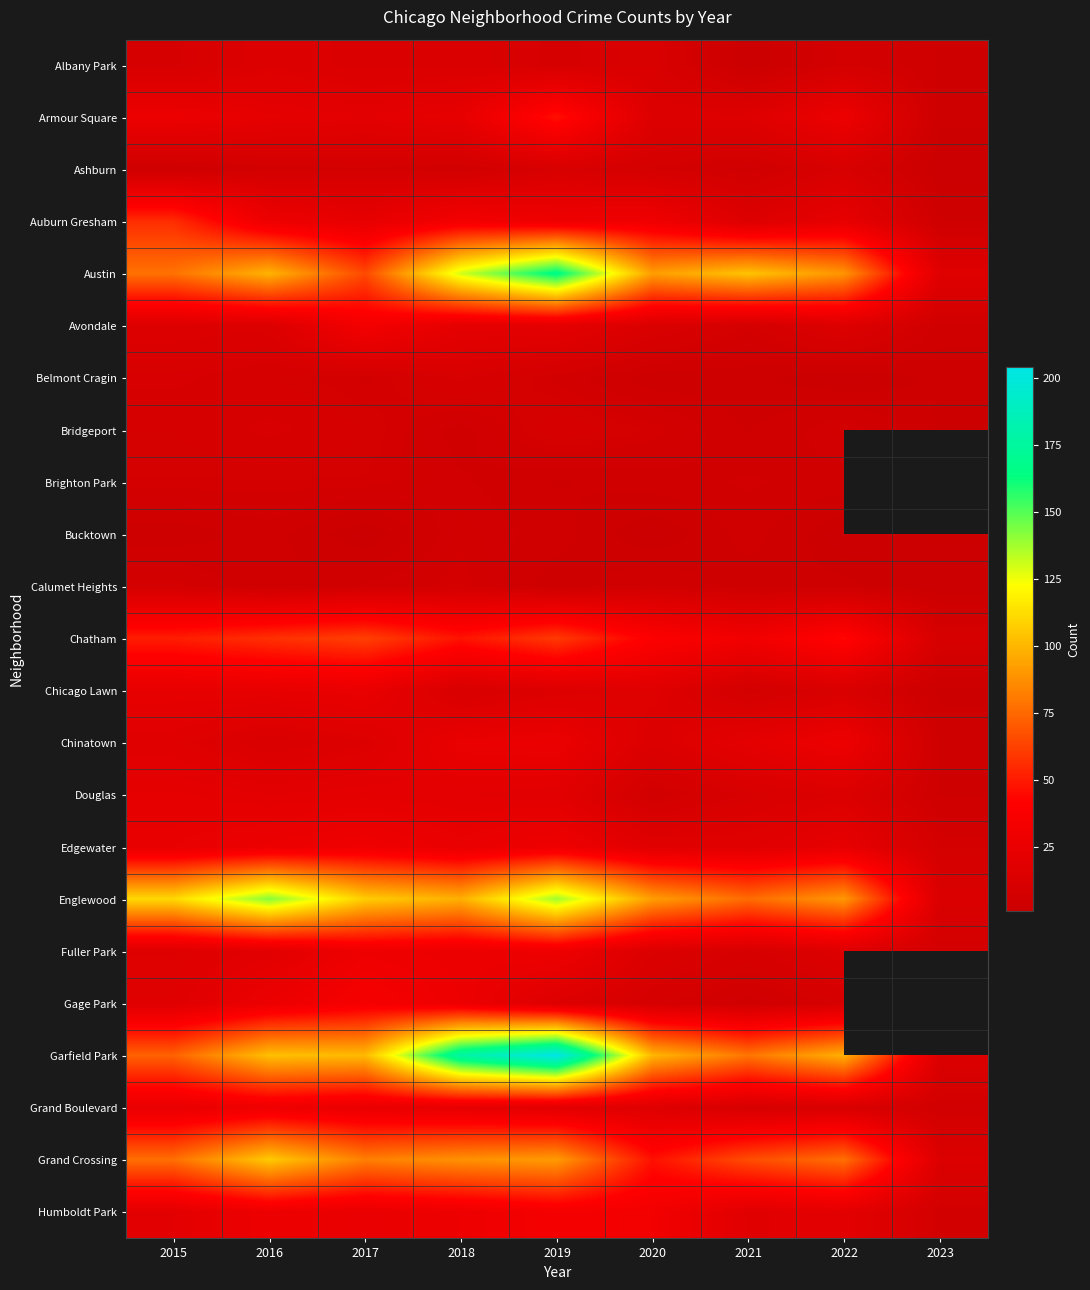

Rank the series at 2023 from lowest to highest value.

Ashburn, Calumet Heights, Bridgeport, Bucktown, Chicago Lawn, Armour Square, Belmont Cragin, Albany Park, Auburn Gresham, Chinatown, Douglas, Avondale, Grand Boulevard, Fuller Park, Humboldt Park, Englewood, Garfield Park, Grand Crossing, Austin, Brighton Park, Edgewater, Chatham, Gage Park